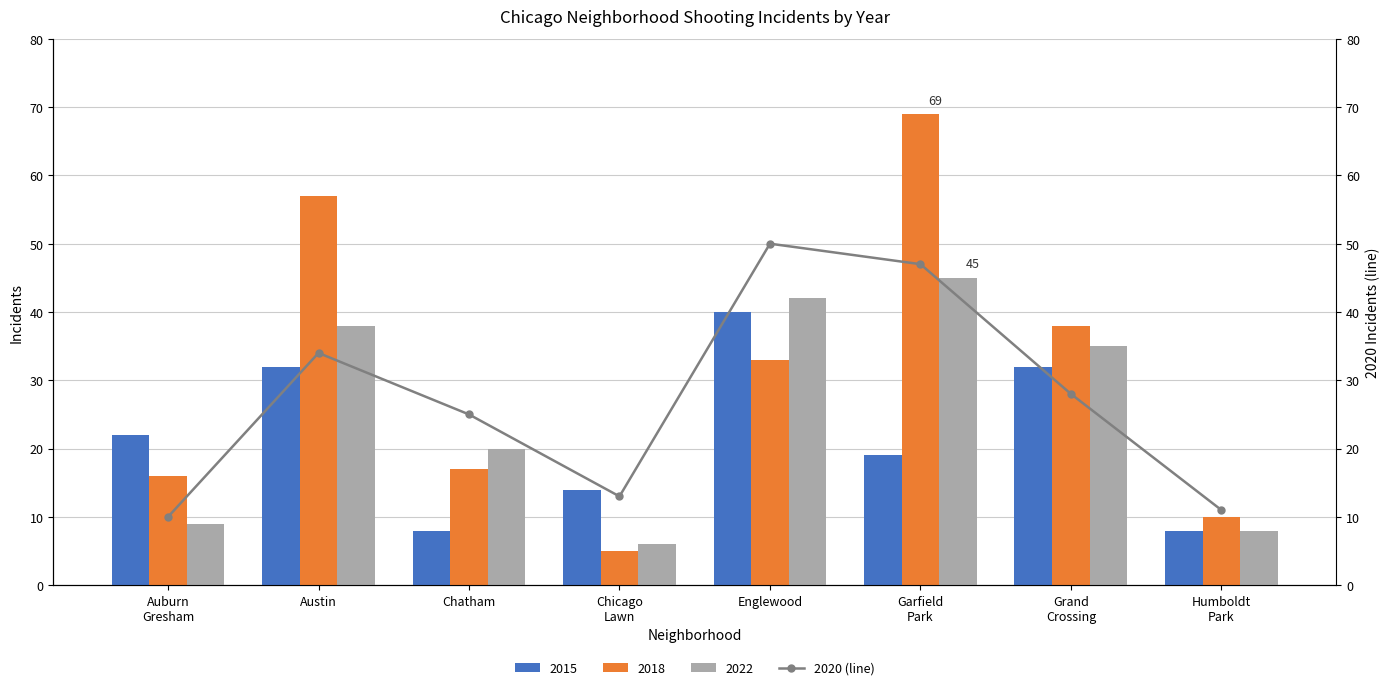

What is the lowest value of the 2015 series?

8